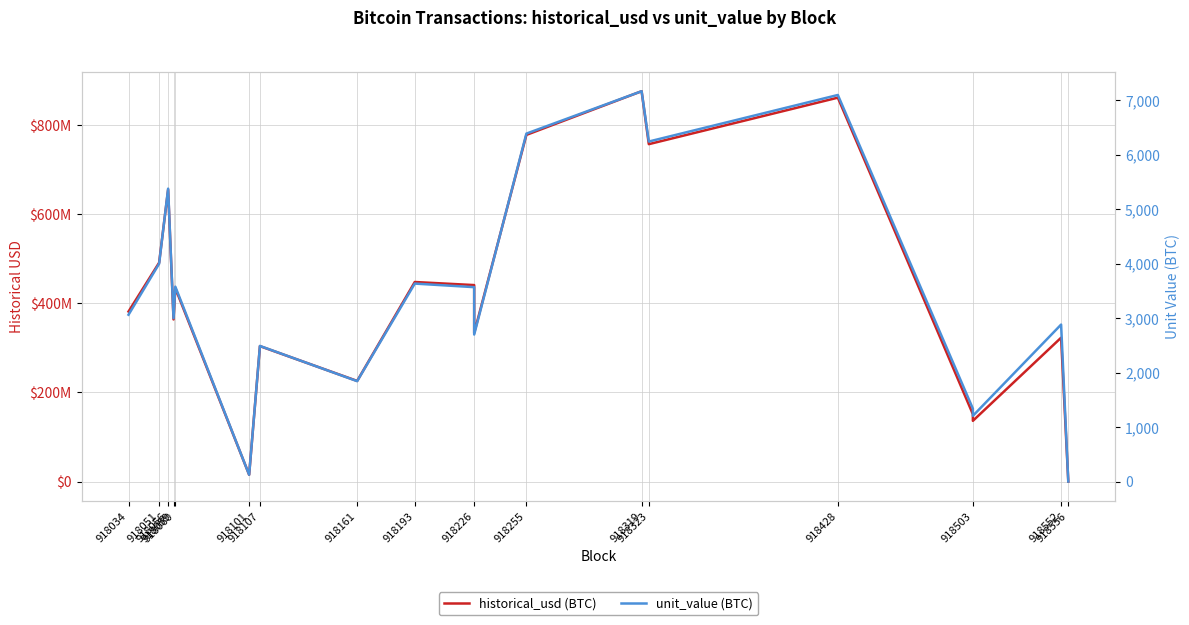

What is the value of the historical_usd (BTC) point at the 16th from the left?

861325546.3